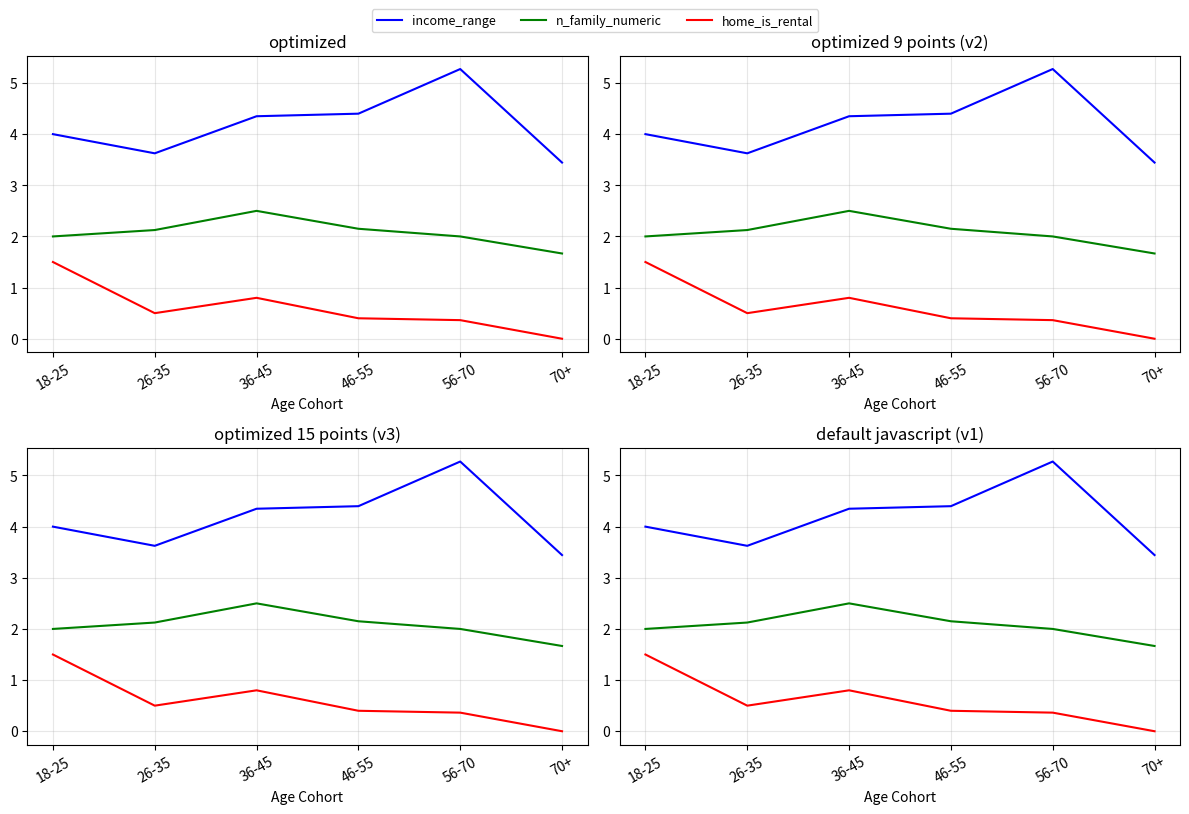

How many home_is_rental values are between 0 and 1?

5